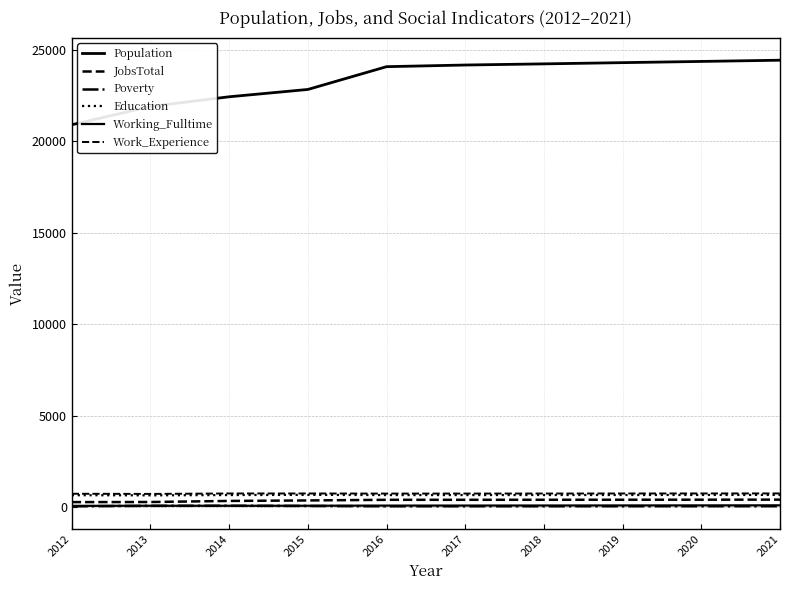

At which category does Poverty reach its first local peak?

2014